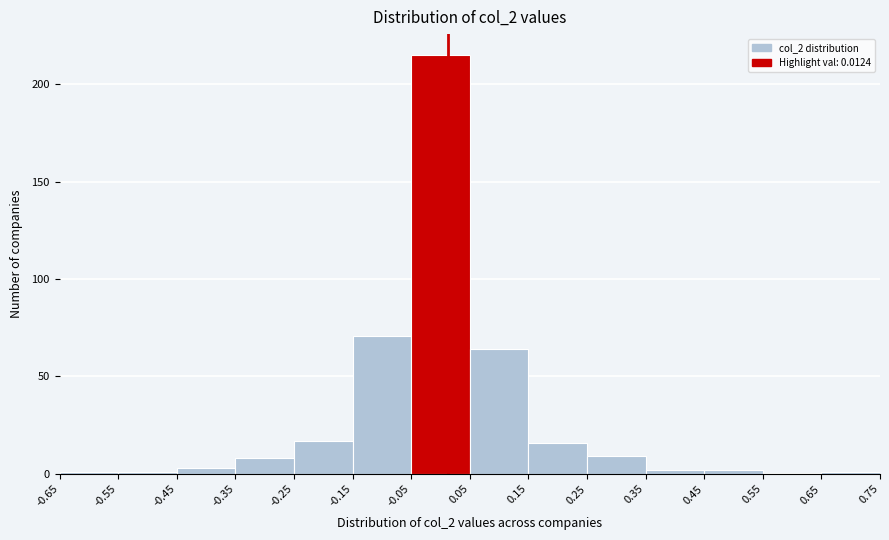

Reading left to right, list every bar in this chart as the range it spans on the x-axis followed by its height. The values are not printed on the chart, so give them approximately, as read against the axis.

-0.65 to -0.55: under 5
-0.55 to -0.45: under 5
-0.45 to -0.35: under 5
-0.35 to -0.25: 10
-0.25 to -0.15: 15
-0.15 to -0.05: 70
-0.05 to 0.05: 215
0.05 to 0.15: 65
0.15 to 0.25: 15
0.25 to 0.35: 10
0.35 to 0.45: under 5
0.45 to 0.55: under 5
0.55 to 0.65: 0
0.65 to 0.75: under 5